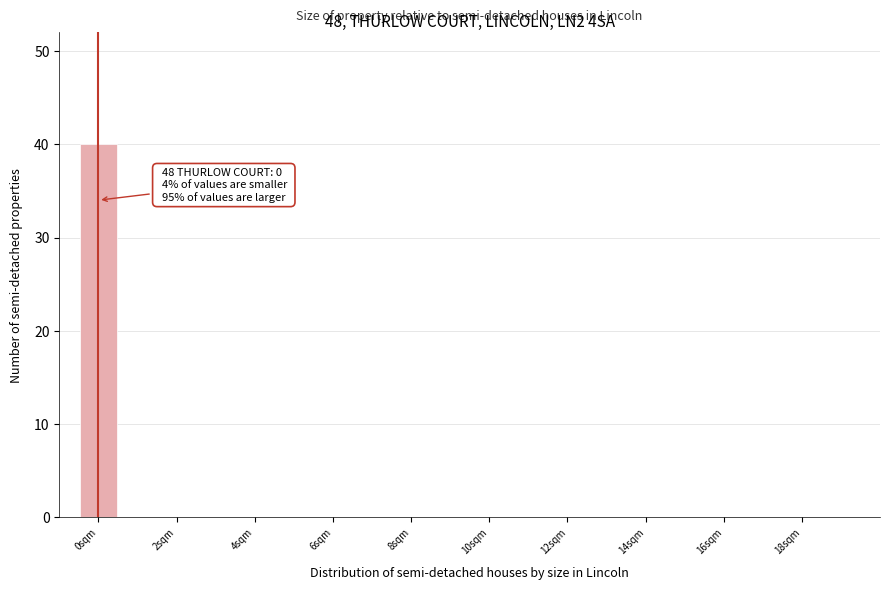

Which range on the x-axis has the tallest bar?

-0.5 to 0.5